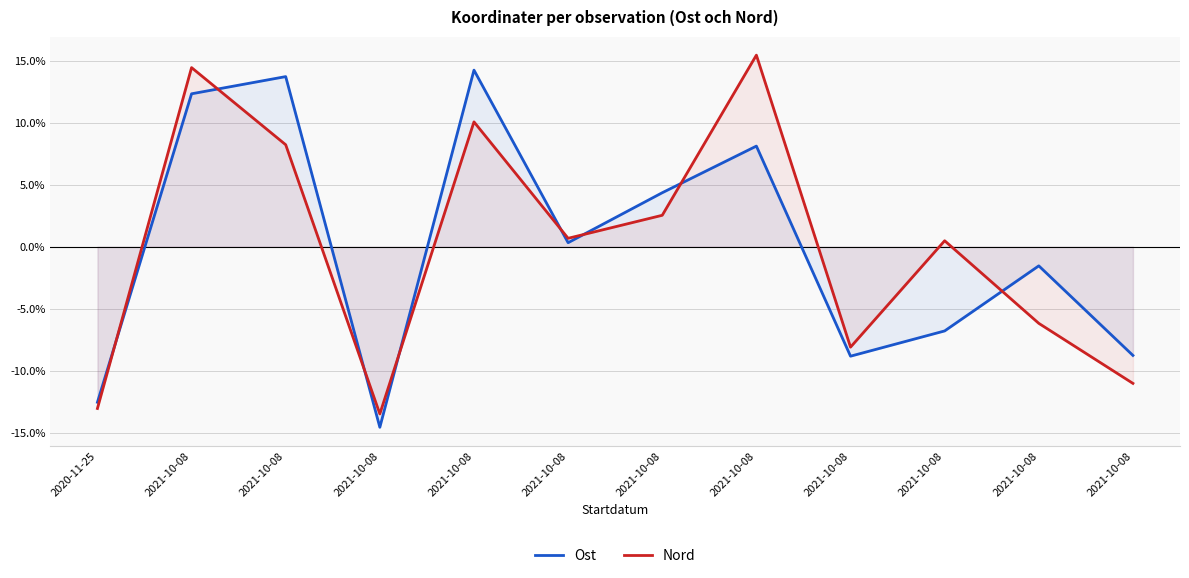

Does the chart display data point markers on the line(s)?

No